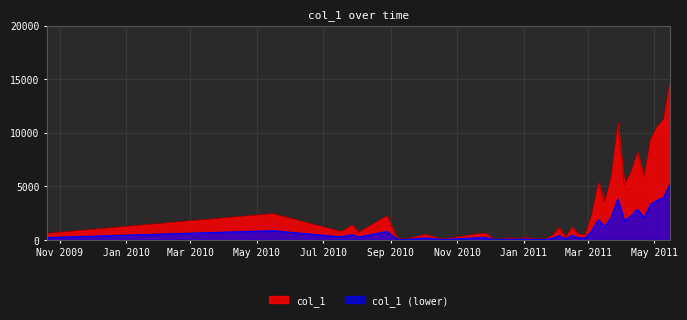

Rank the series by their maximum value, from lowest to highest.

col_1 (lower), col_1